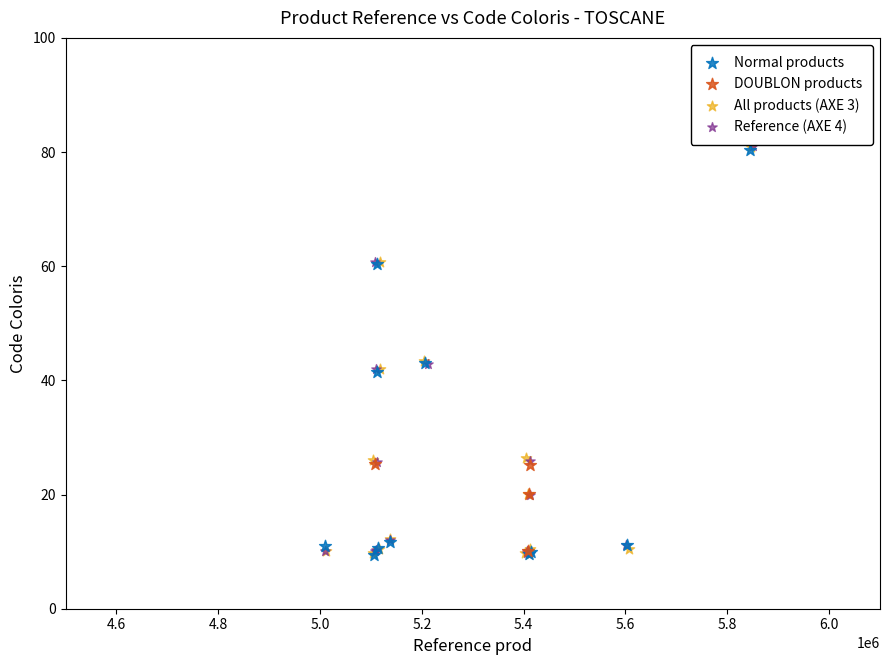

What are all the series names shown in the legend?

Normal products, DOUBLON products, All products (AXE 3), Reference (AXE 4)